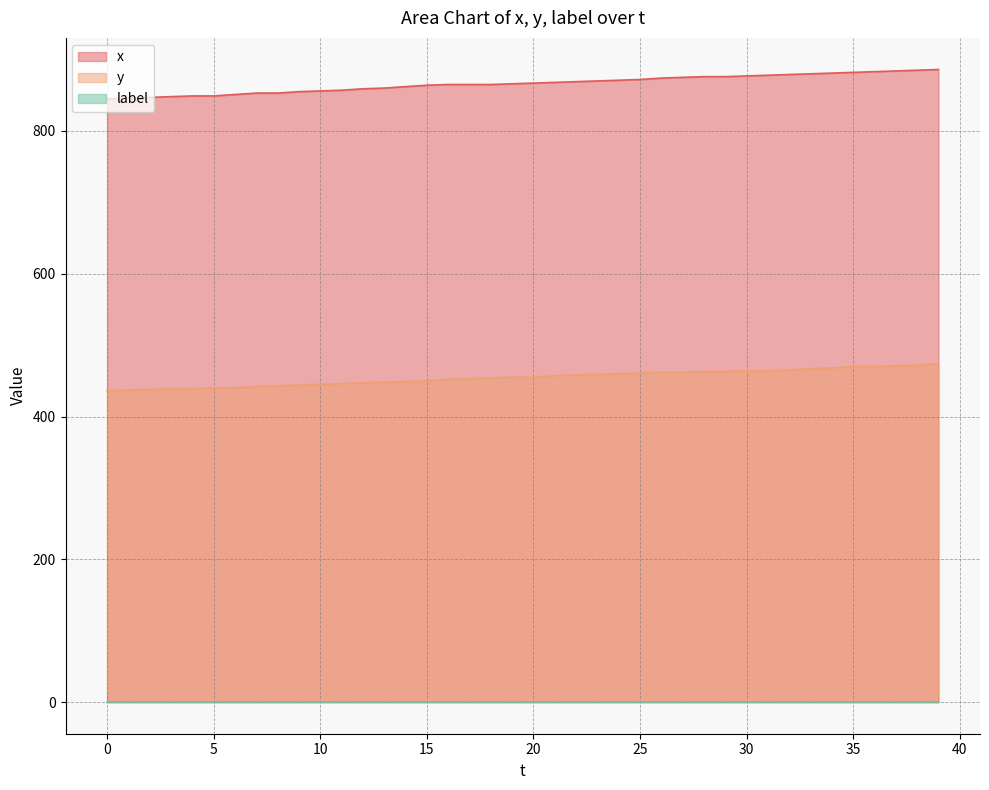

What is the maximum value shown in the chart?

886